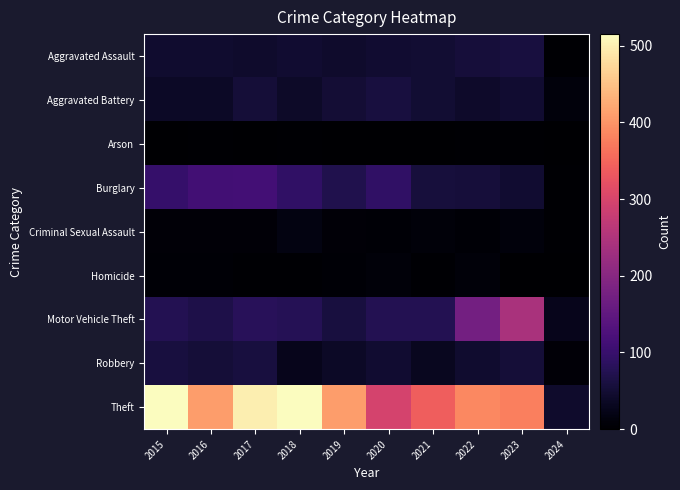

Reading left to right, extract all data points from this chart.

Aggravated Assault: 2015=46	2016=46	2017=44	2018=48	2019=44	2020=48	2021=50	2022=55	2023=59	2024=3
Aggravated Battery: 2015=38	2016=37	2017=54	2018=39	2019=51	2020=59	2021=49	2022=42	2023=47	2024=12
Arson: 2015=1	2016=4	2017=2	2018=3	2019=0	2020=2	2021=1	2022=3	2023=4	2024=1
Burglary: 2015=98	2016=112	2017=114	2018=92	2019=72	2020=92	2021=57	2022=56	2023=47	2024=4
Criminal Sexual Assault: 2015=7	2016=7	2017=7	2018=18	2019=7	2020=5	2021=9	2022=5	2023=12	2024=4
Homicide: 2015=6	2016=5	2017=4	2018=3	2019=5	2020=10	2021=4	2022=9	2023=2	2024=0
Motor Vehicle Theft: 2015=75	2016=67	2017=82	2018=78	2019=60	2020=75	2021=75	2022=175	2023=243	2024=28
Robbery: 2015=59	2016=54	2017=60	2018=27	2019=38	2020=48	2021=32	2022=46	2023=53	2024=7
Theft: 2015=515	2016=409	2017=497	2018=515	2019=409	2020=296	2021=341	2022=388	2023=377	2024=43